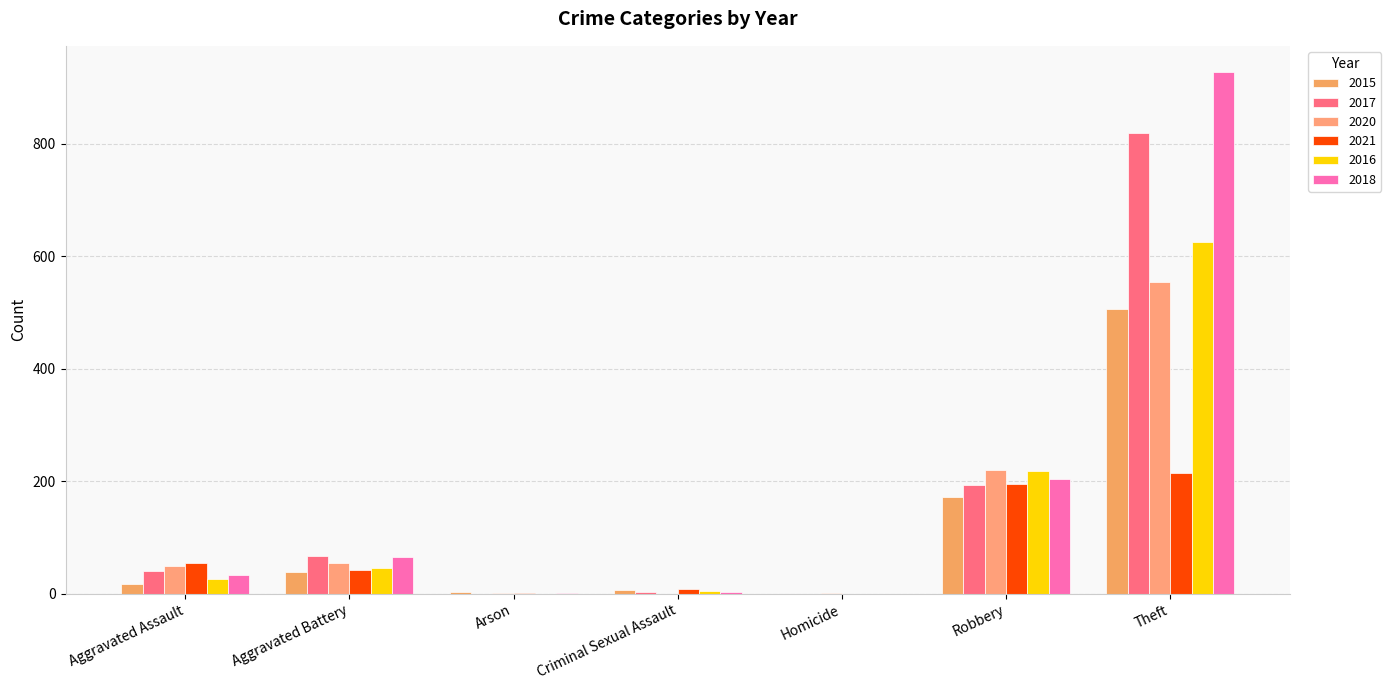

Count the number of categories in the chart.

7